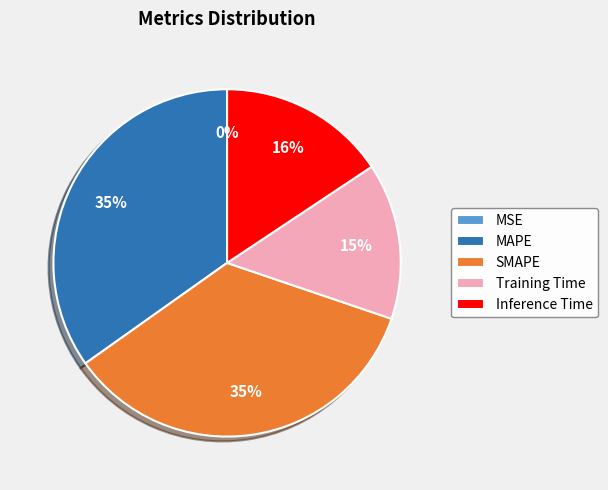

Which has a higher value, MAPE or Inference Time?

MAPE